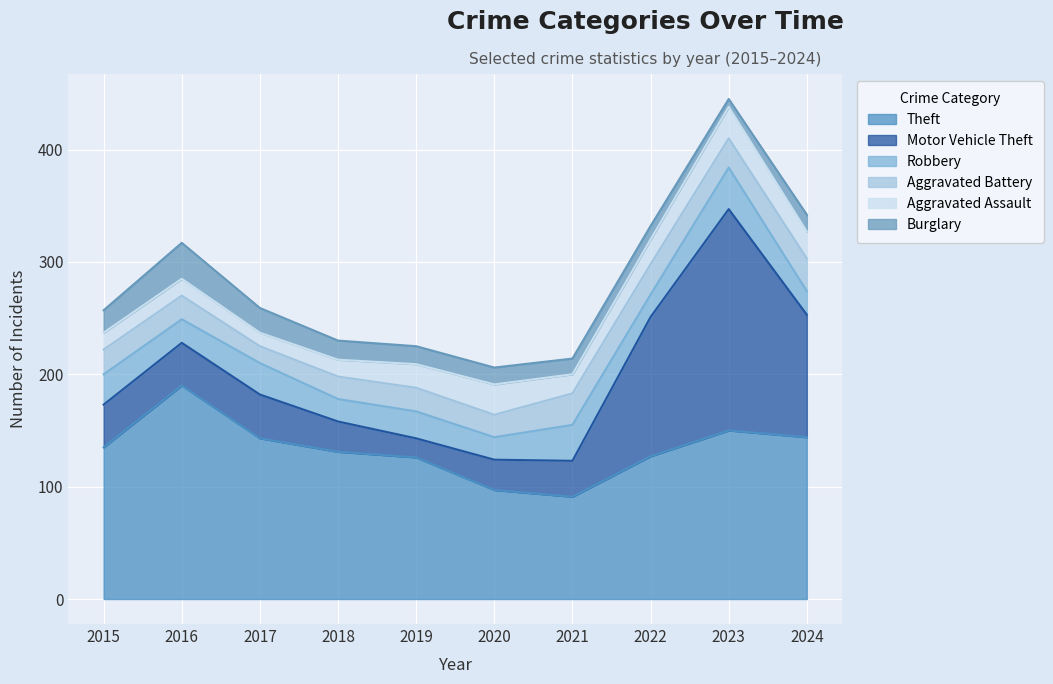

How many data points in Aggravated Assault are less than 21?

5